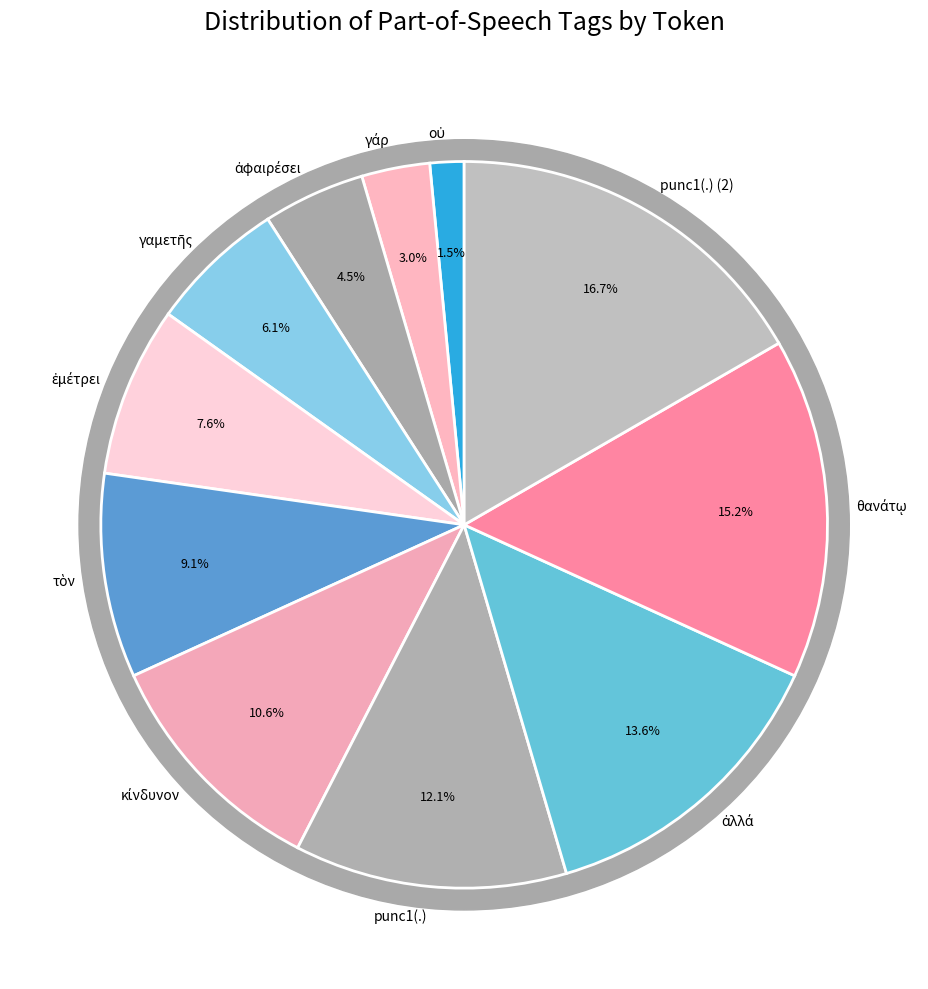

Count the number of slices in the pie.

11